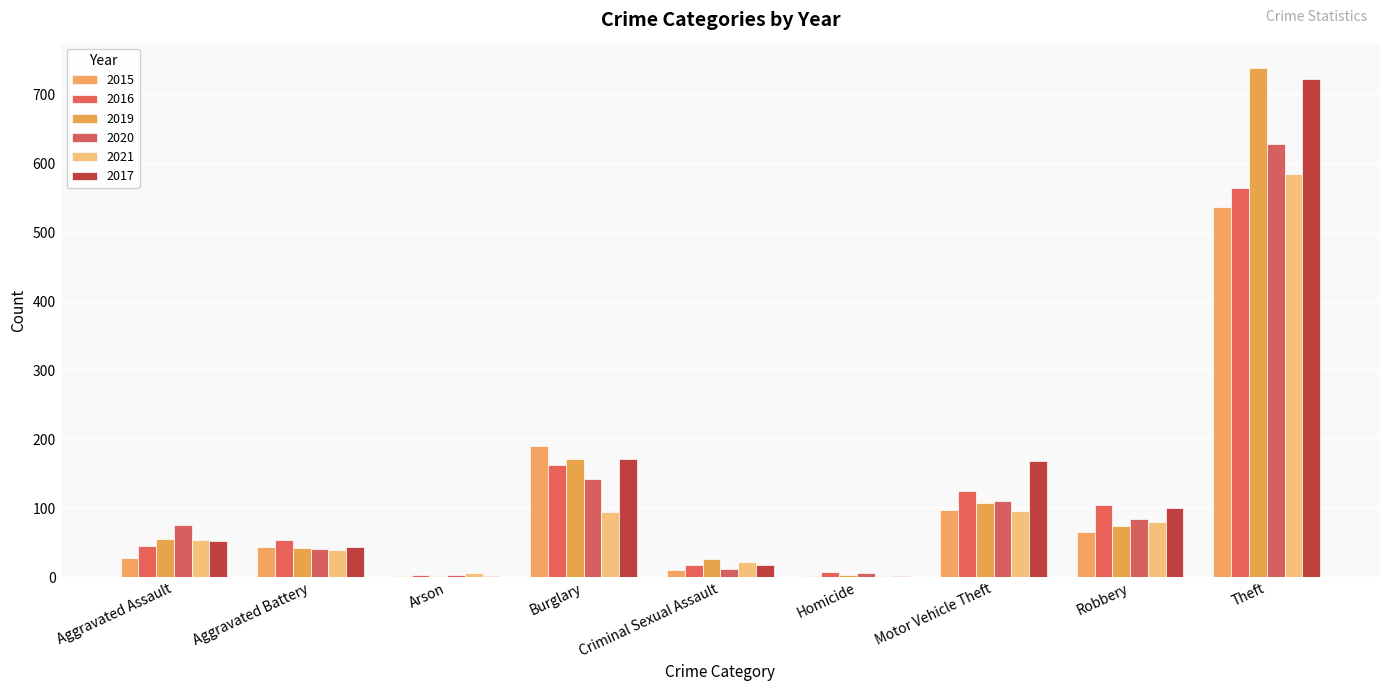

What is the average value of the 2017 series?

142